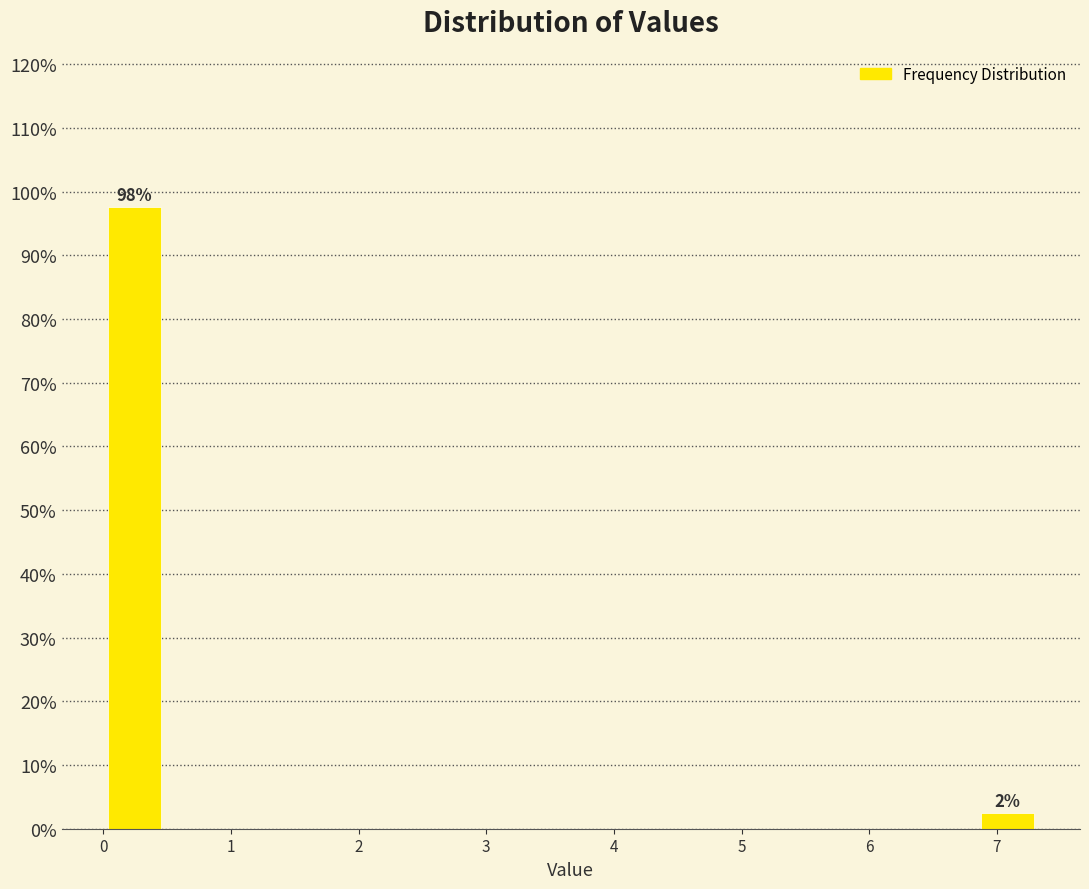

Which range on the x-axis has the tallest bar?

0.0 to 0.5